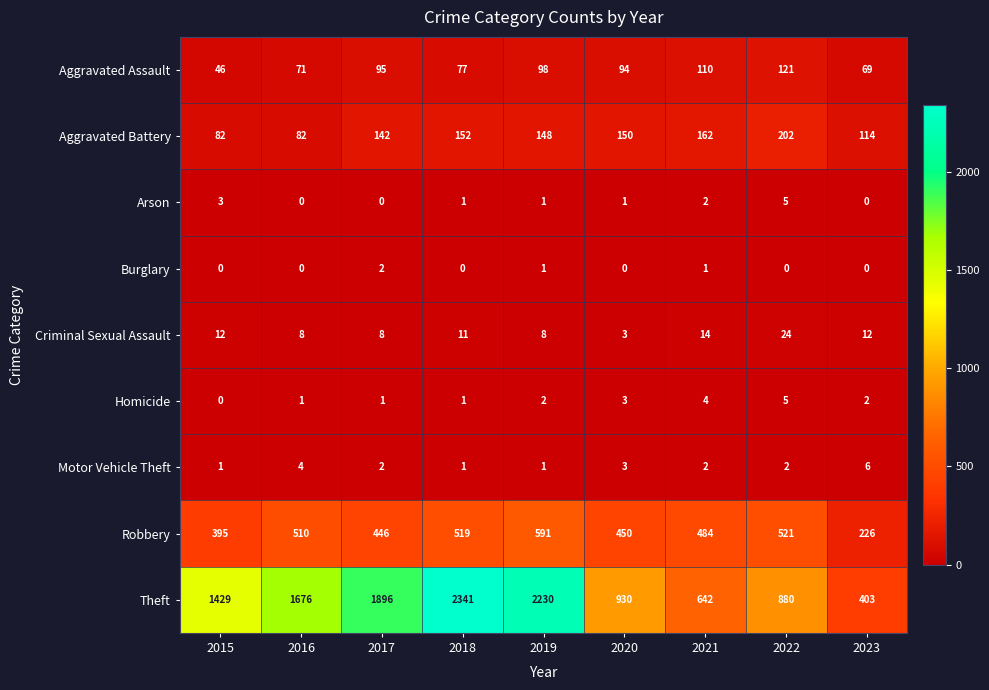

How many distinct data groups are displayed?

9